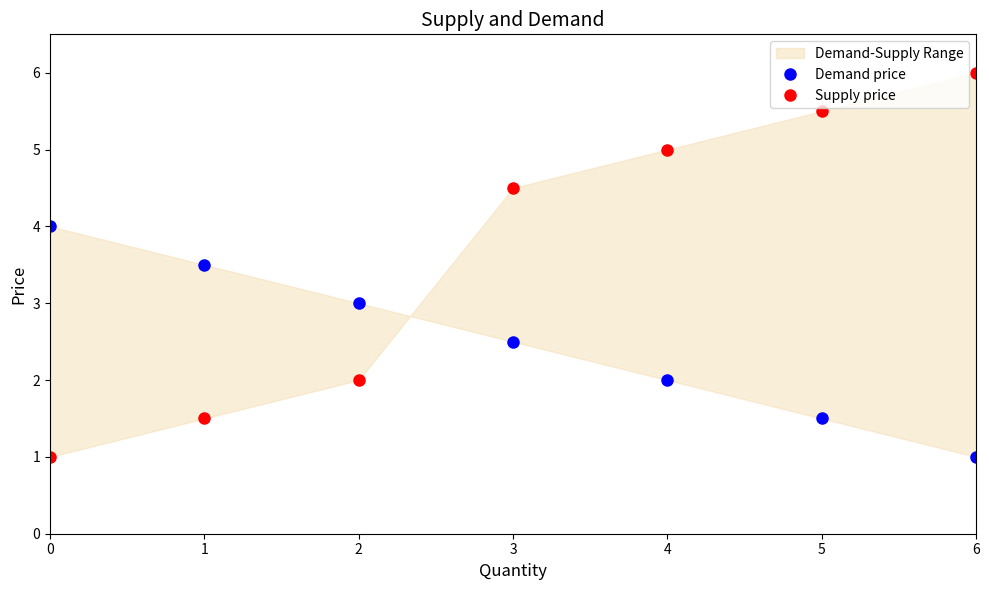

What is the minimum value for Demand price?

1.0